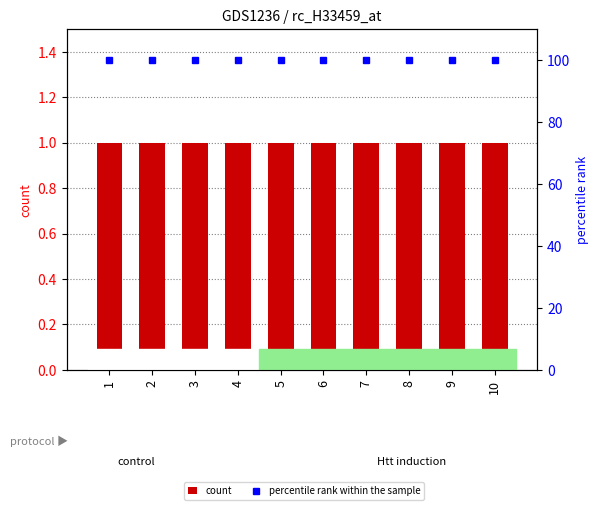

Which category has the highest value in the 0 series?

1